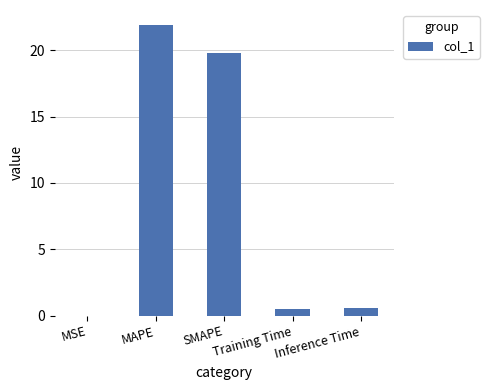

What is the sum of all values?

42.8